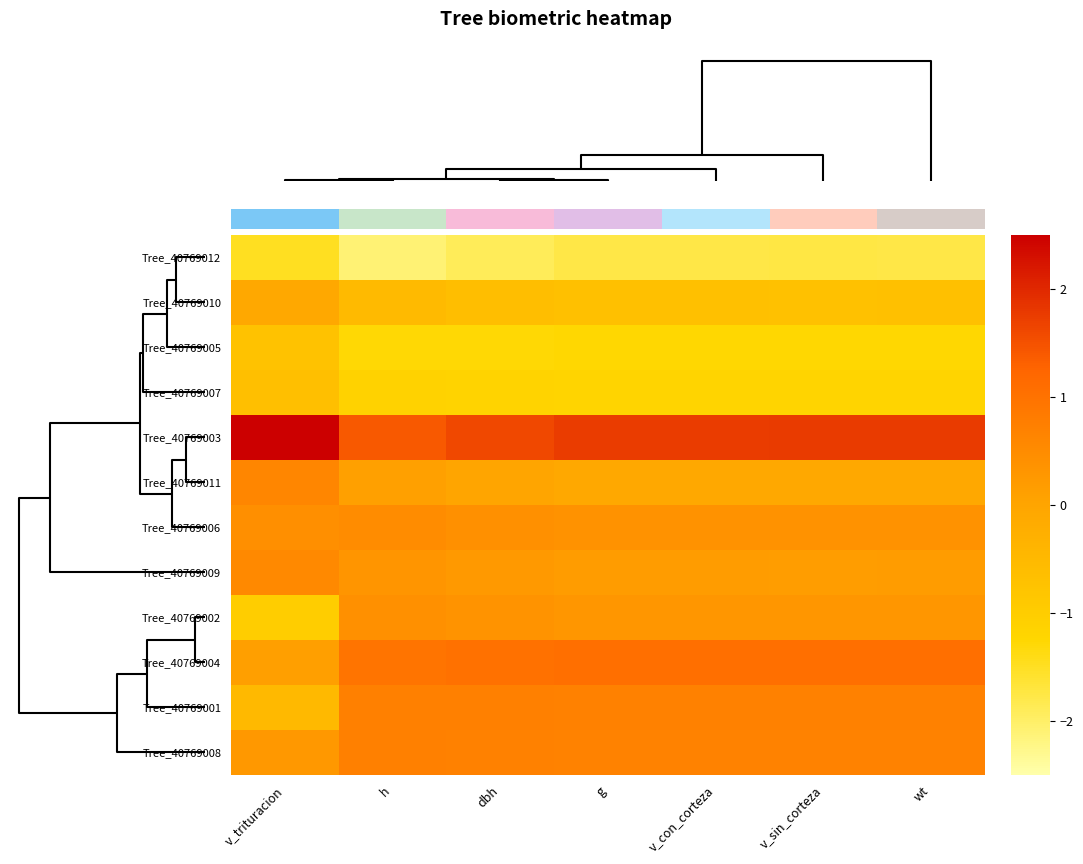

Which series has the largest total across all categories?

Tree_40769003